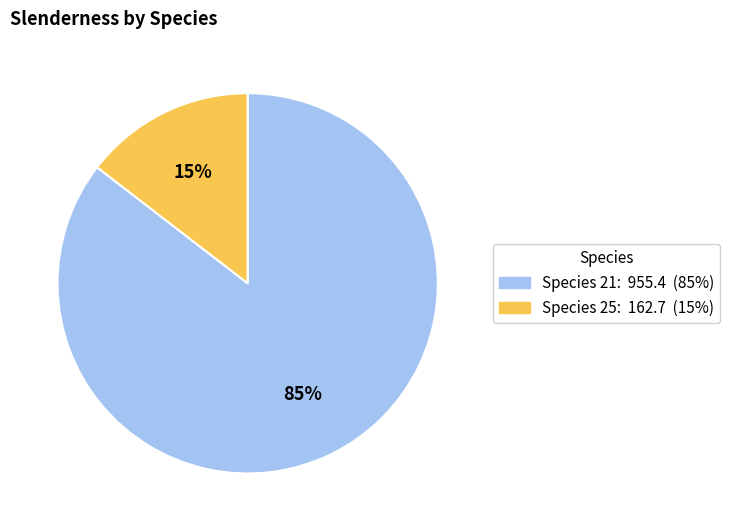

To the nearest percent, what is the average slice percentage?

50%